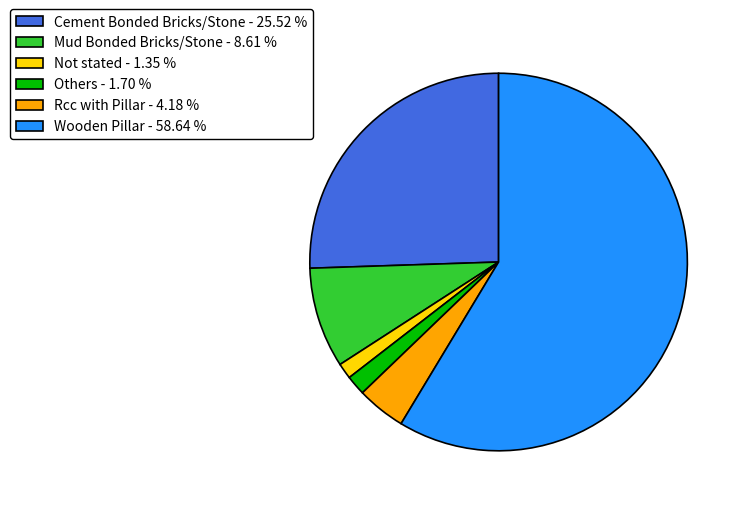

What is the majority slice?

Wooden Pillar